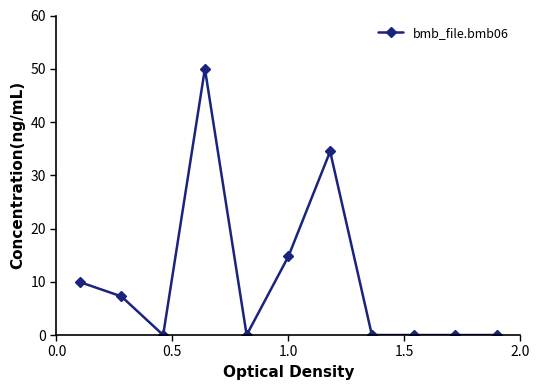

What is the sum of all values?

116.4